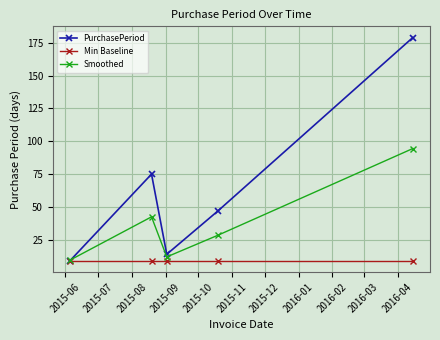

What is the value of the Smoothed point at the 1st from the left?

9.5